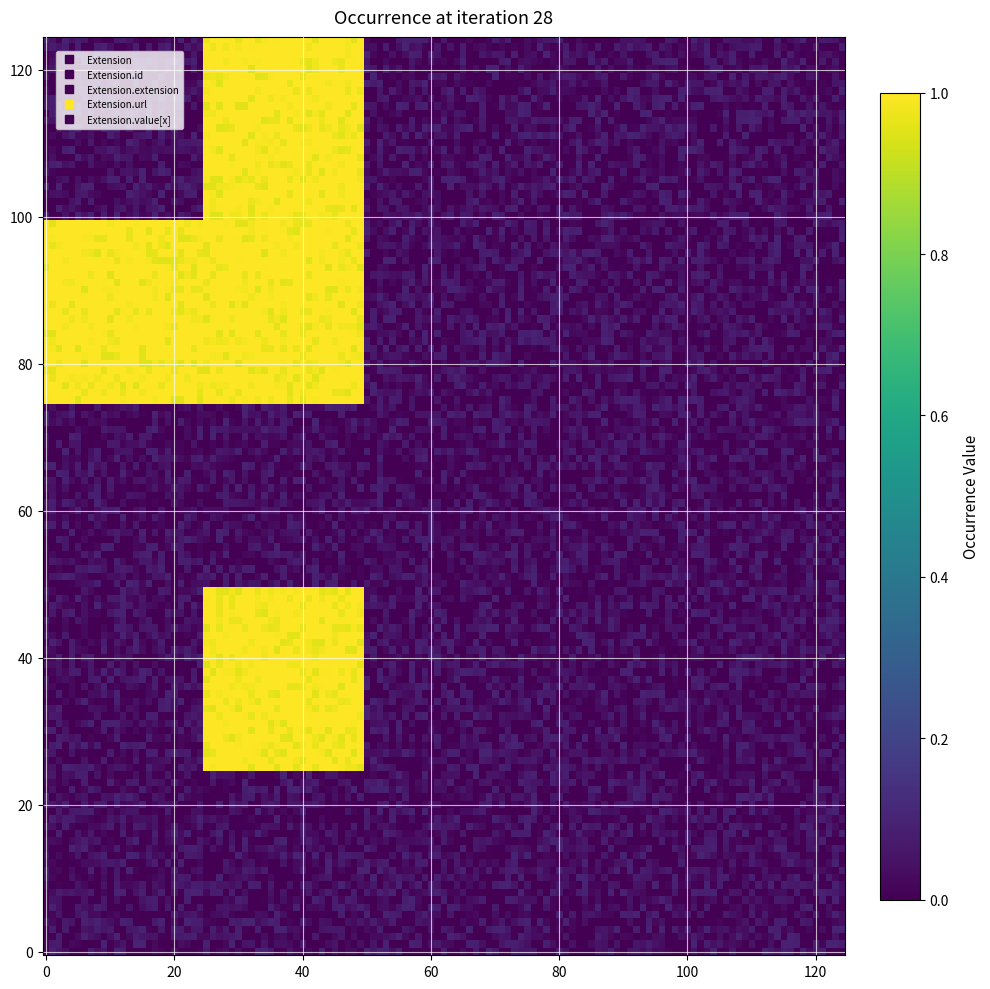

Which series has the widest spread of values?

Extension